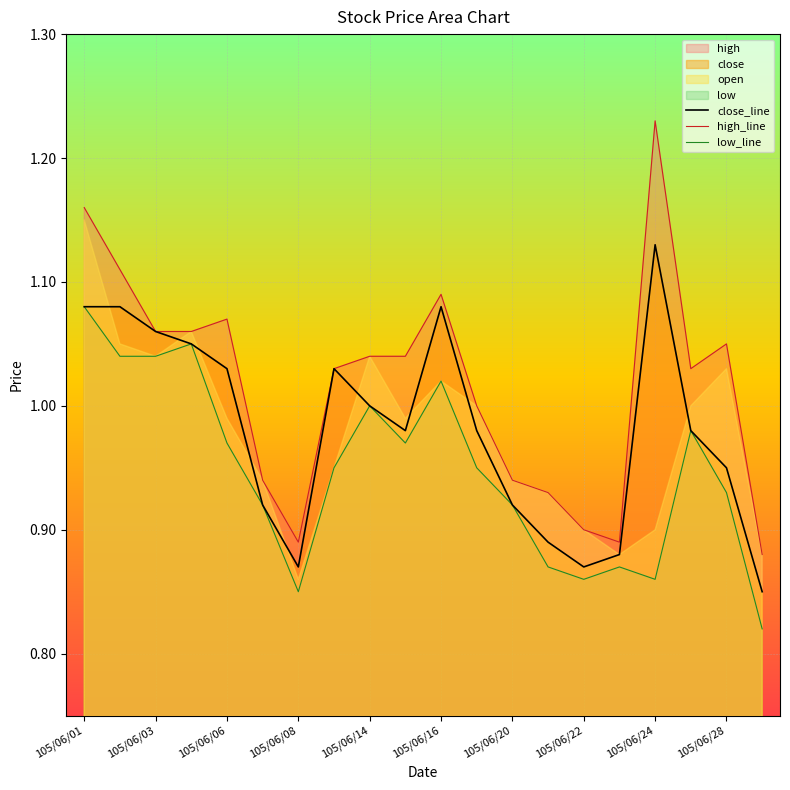

What is the average value of the high_line series?

1.0